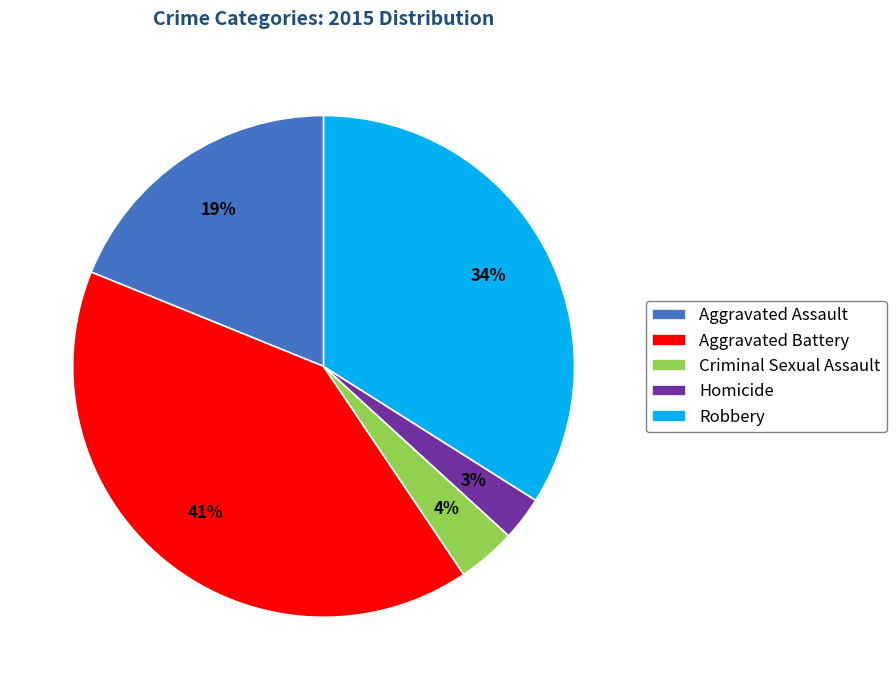

Is Homicide the majority of the pie?

No